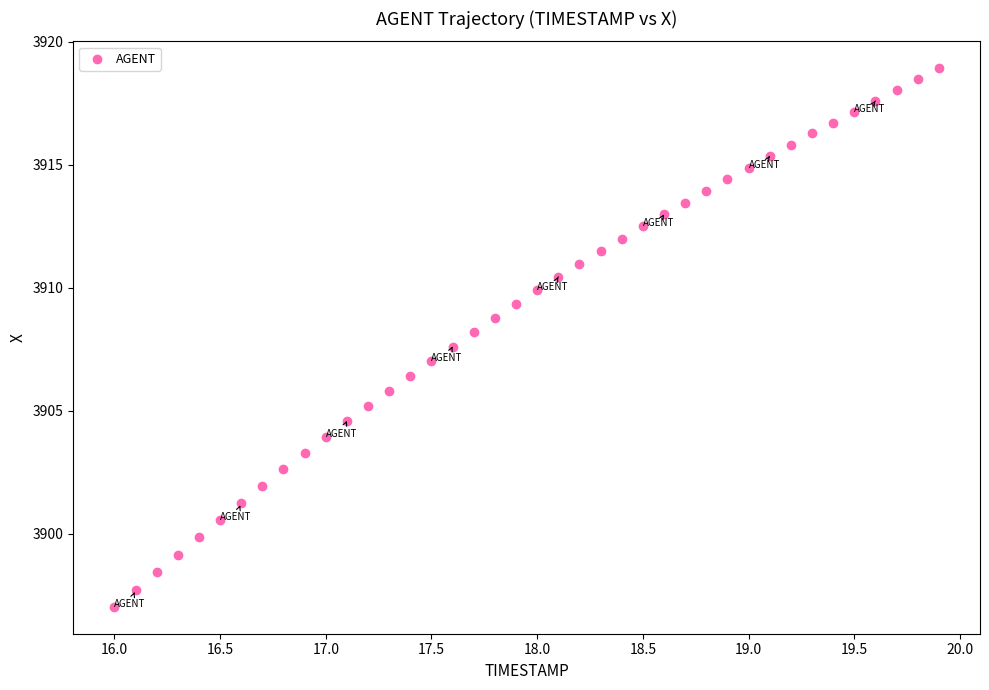

What is the range of Y values (max minus min)?

21.9